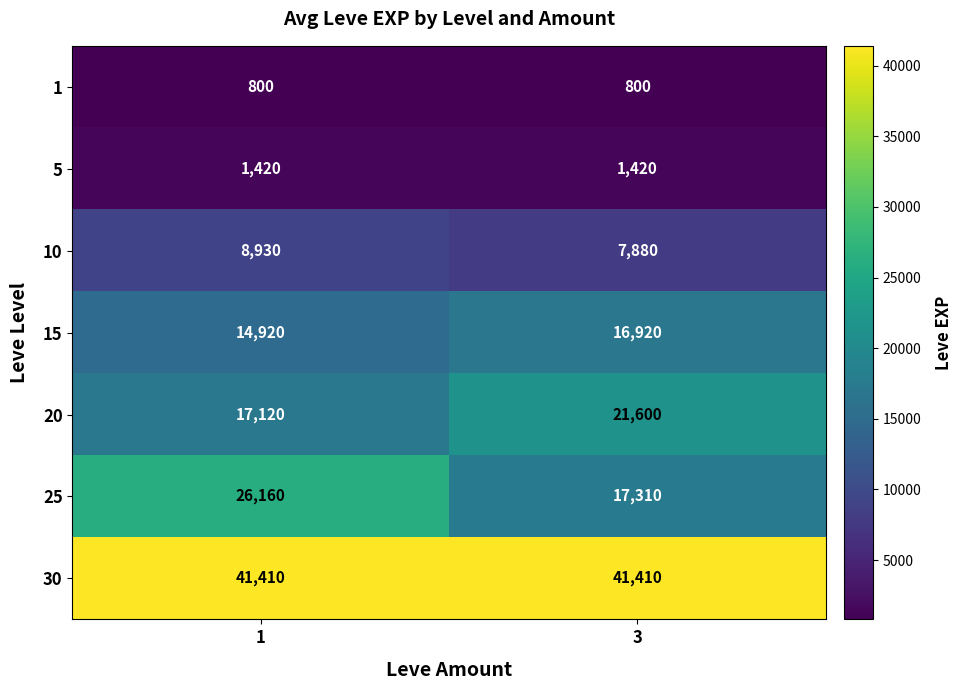

Is the value of 10 at 1 greater than the value of 25 at 1?

No